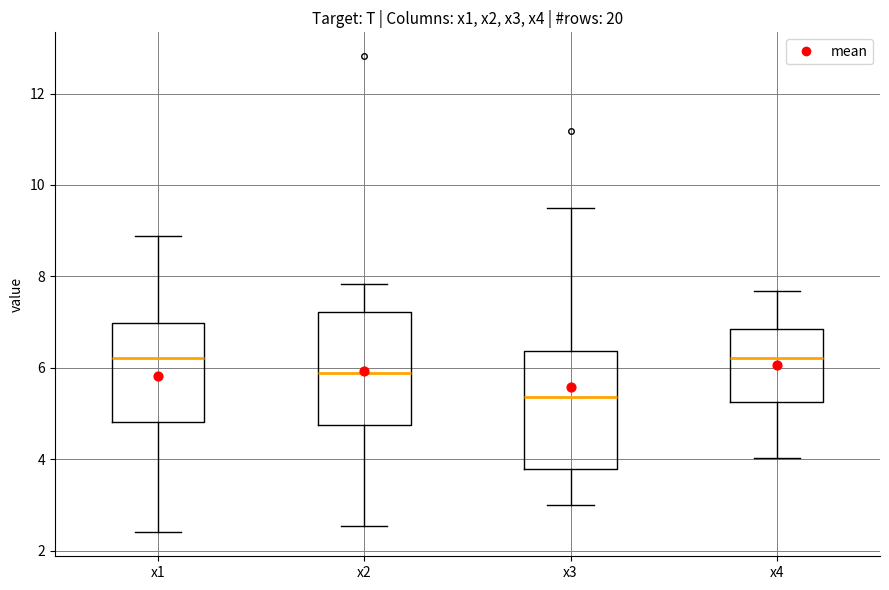

Reading left to right, read every box against the y-axis: the position of its median line, the range the box covers, and the ends of its whiskers. The values are not printed on the chart, so give them approximately, as read against the axis.

x1: median 6.2, box 4.8 to 7.0, whiskers 2.4 to 8.8
x2: median 5.8, box 4.8 to 7.2, whiskers 2.6 to 7.8
x3: median 5.4, box 3.8 to 6.4, whiskers 3.0 to 9.4
x4: median 6.2, box 5.2 to 6.8, whiskers 4.0 to 7.6